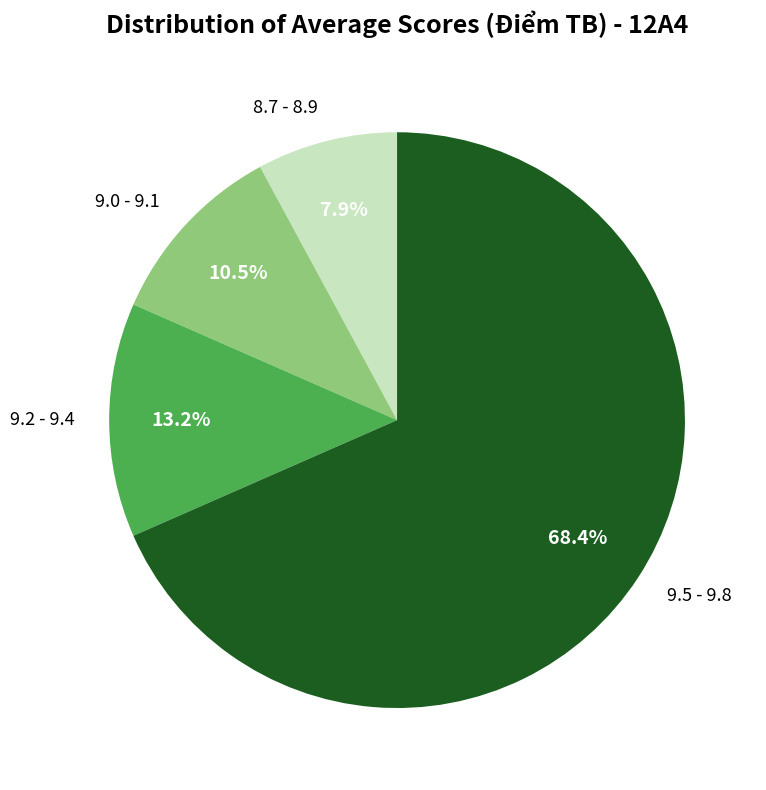

Count the number of slices in the pie.

4